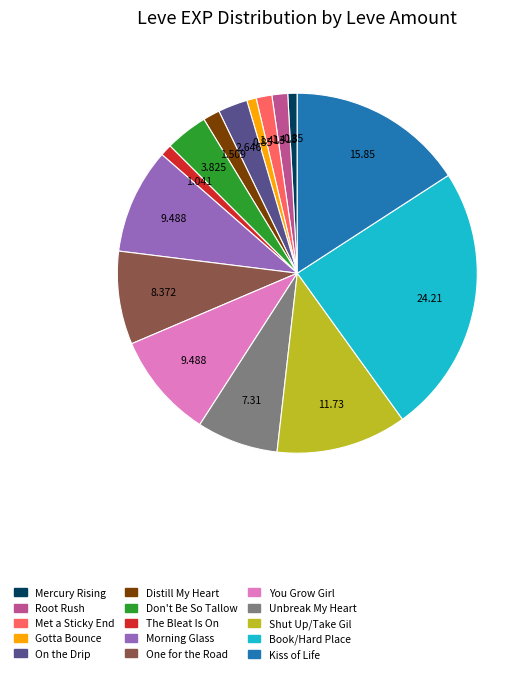

Is there a majority slice in this chart?

No